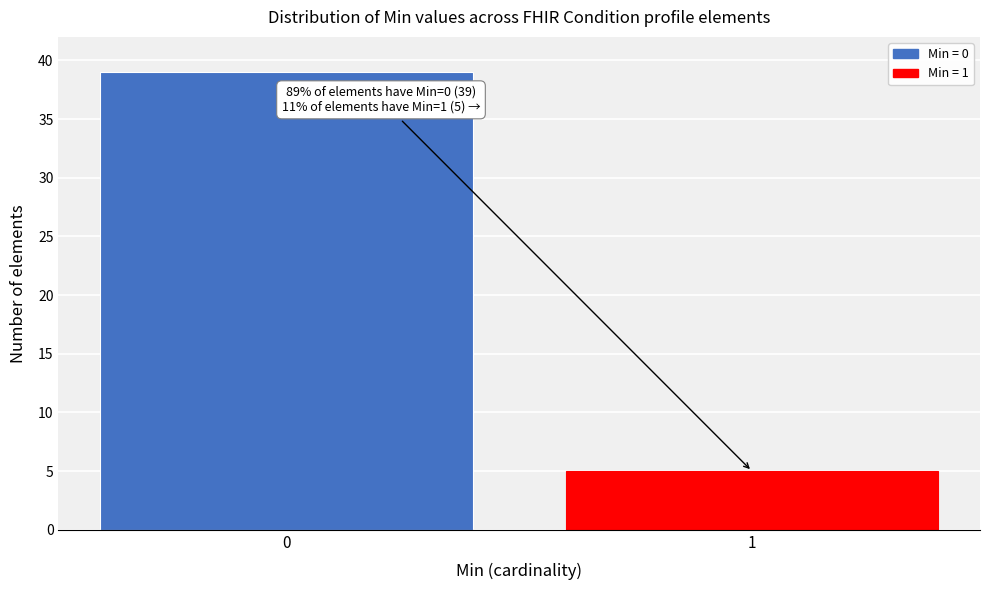

Reading right to left, transcribe all the data shown in this chart.

1=5	0=39